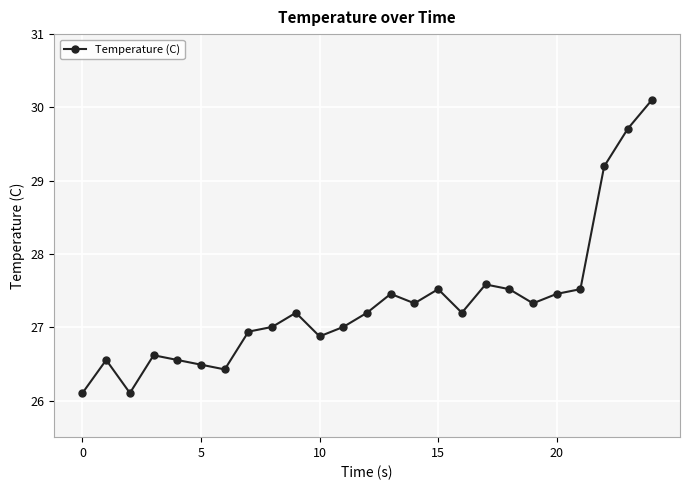

What is the average value?

27.3